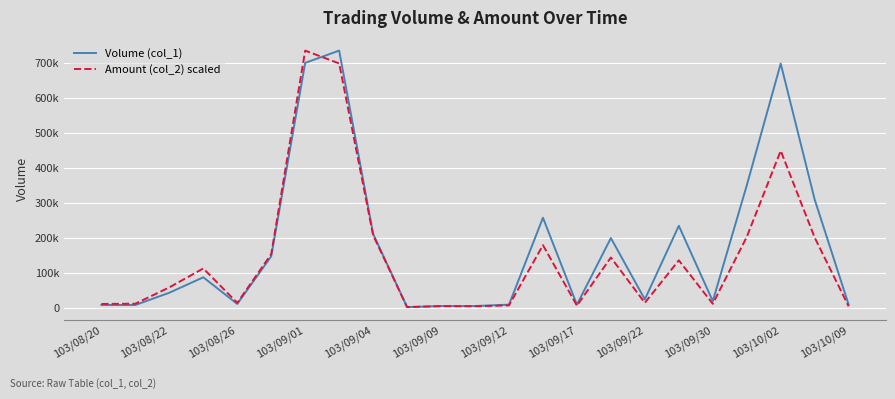

What are all the series names shown in the legend?

Volume (col_1), Amount (col_2) scaled